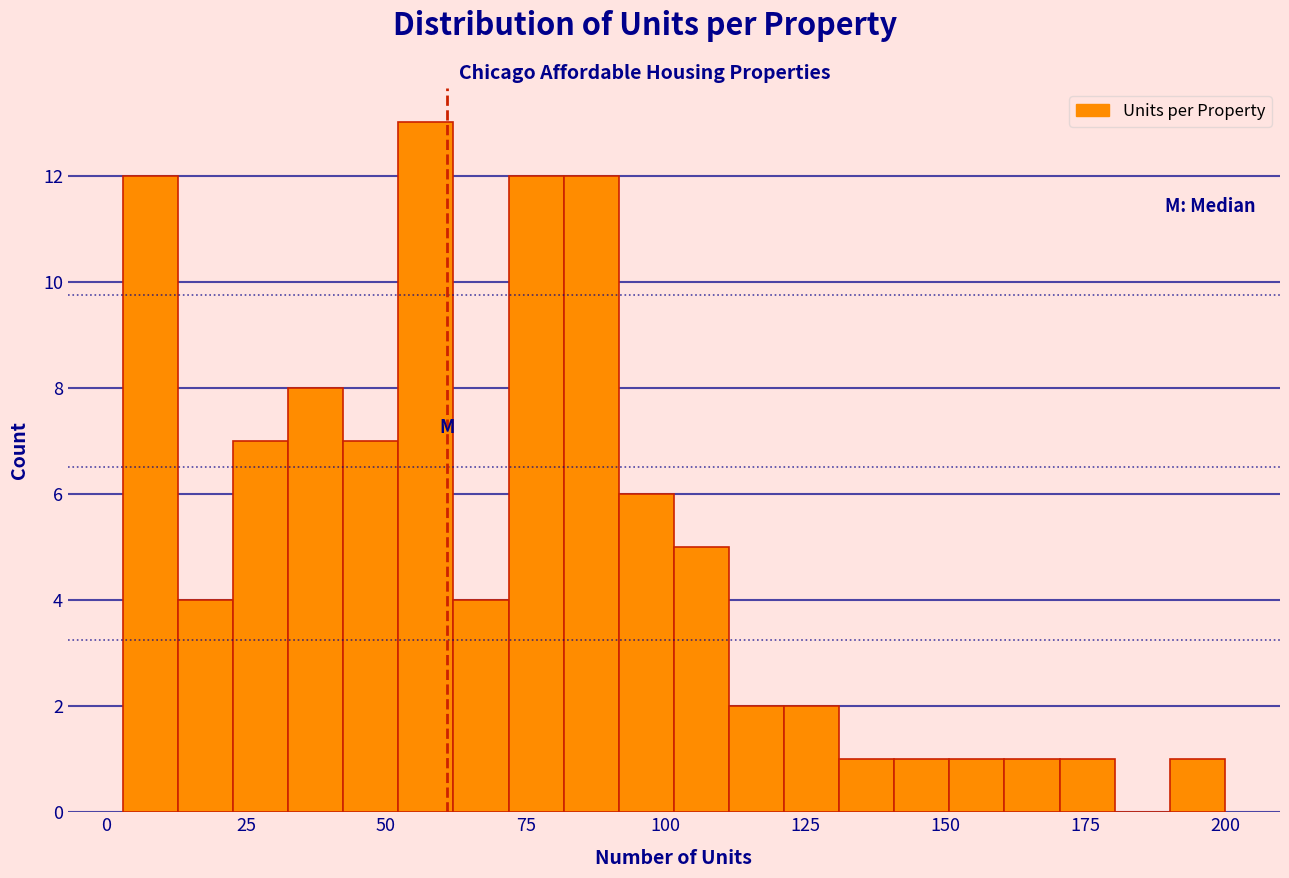

Read against the x-axis, roughly where is the centre of the tallest bar?

55